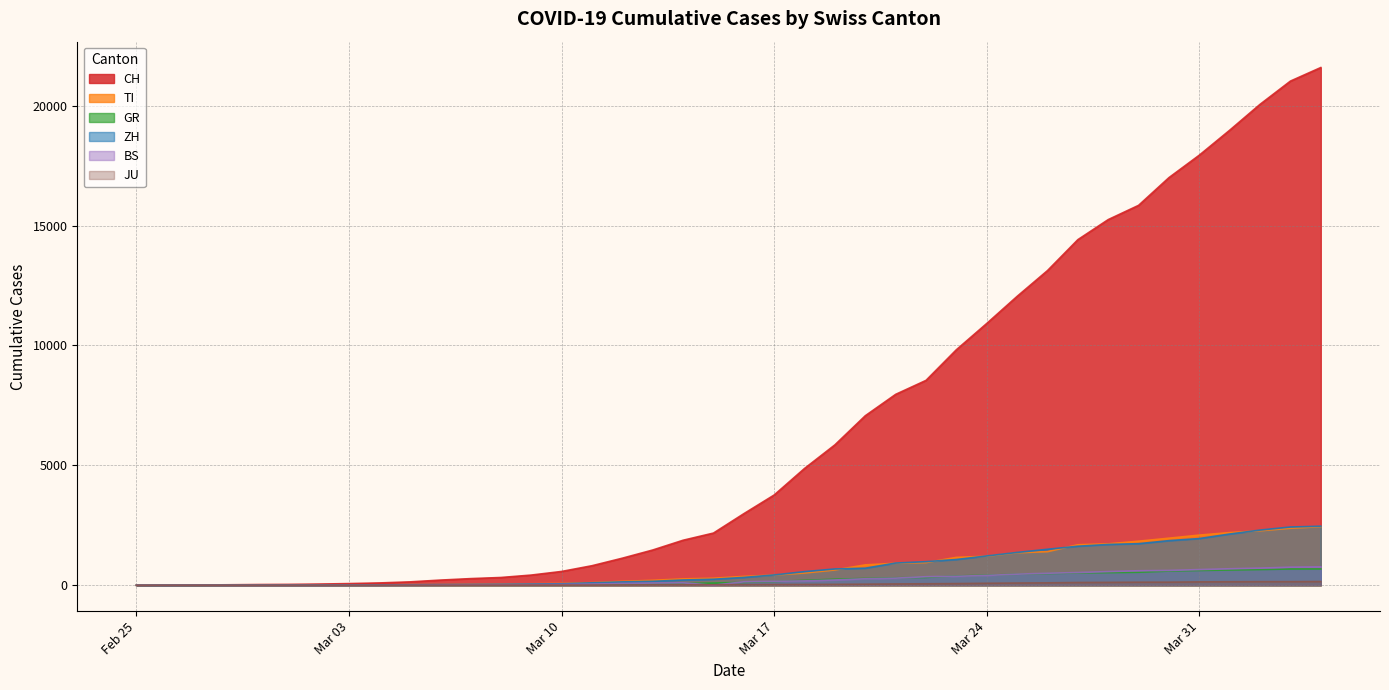

What is the label of the 4th point from the left?

2020-02-28